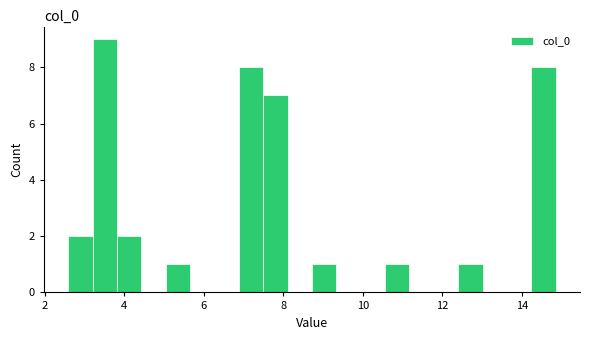

Read against the x-axis, roughly where is the centre of the tallest bar?

3.6